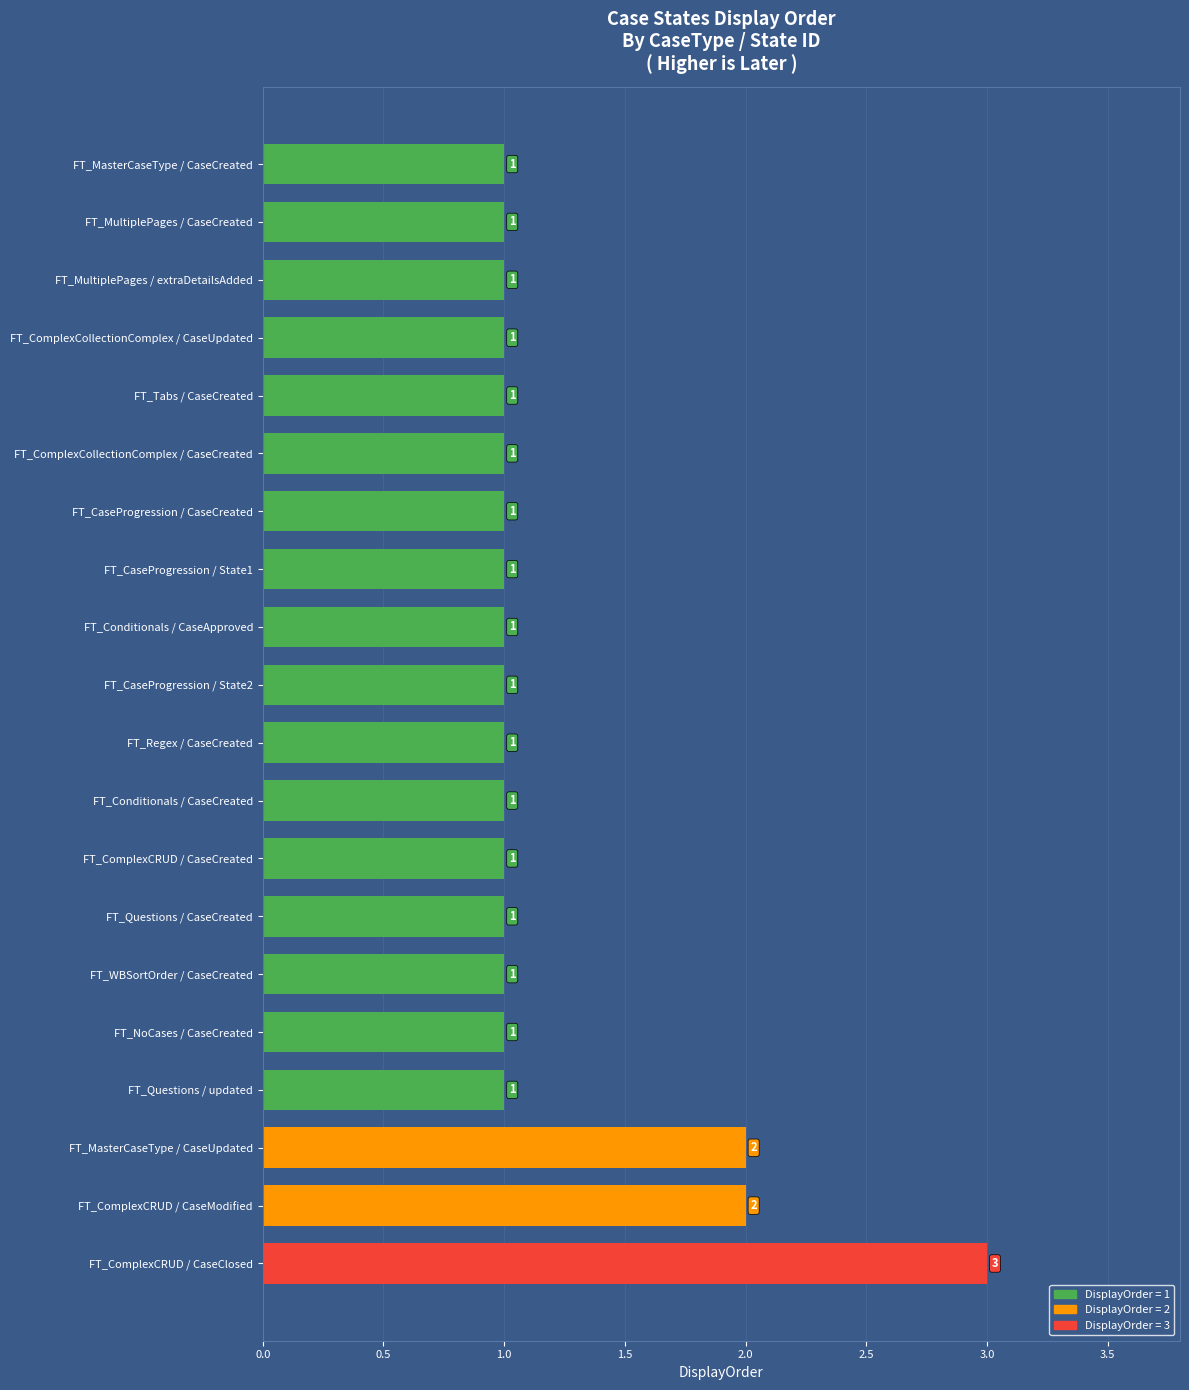

Count the values in the range 1 to 2.

19